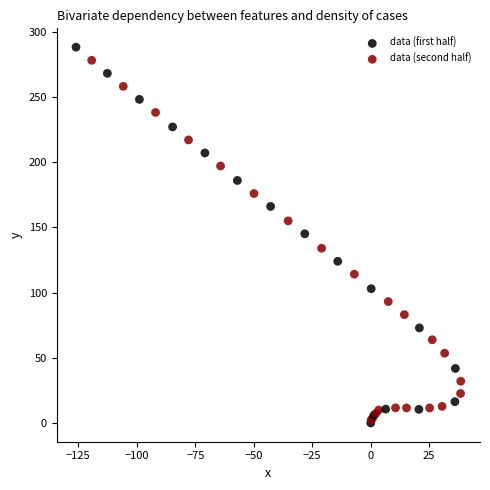

Which series reaches the maximum Y coordinate?

data (second half)